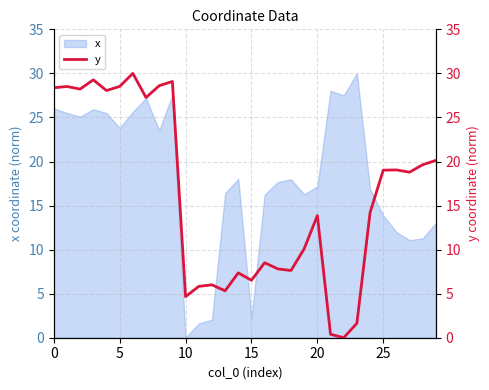

Which category has the lowest value in the x series?

10